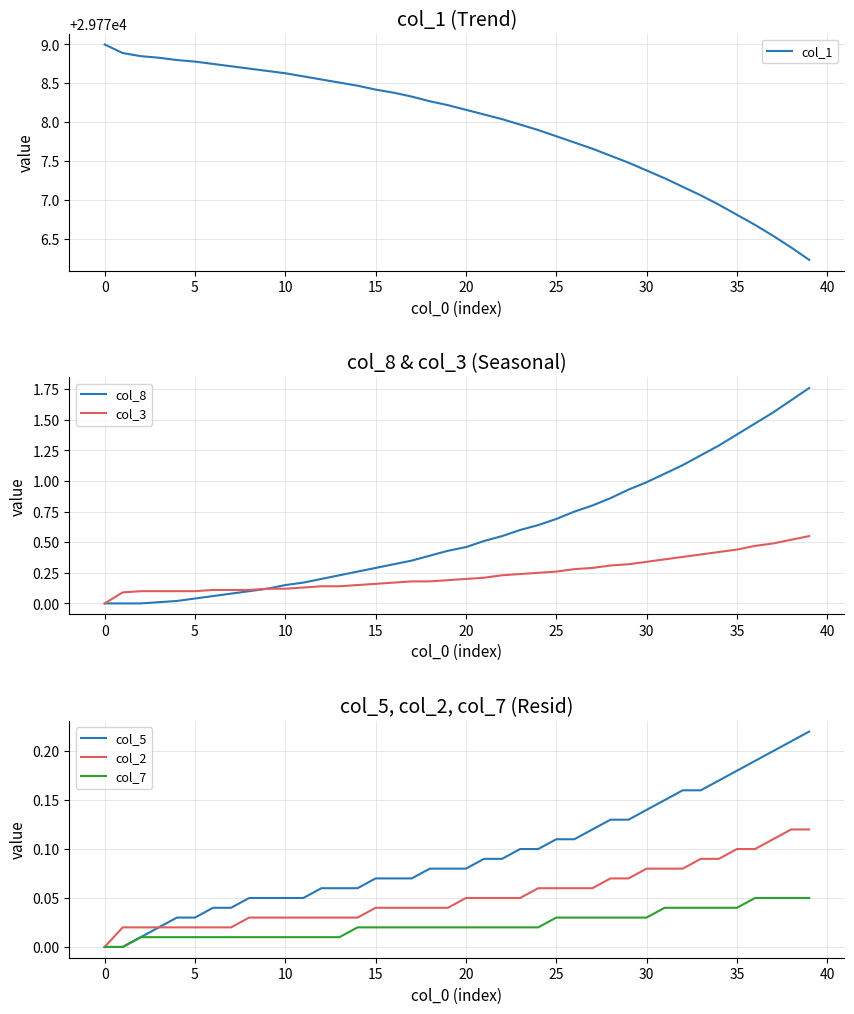

The col_1 series shows 29777.4 at 30. True or false?

True